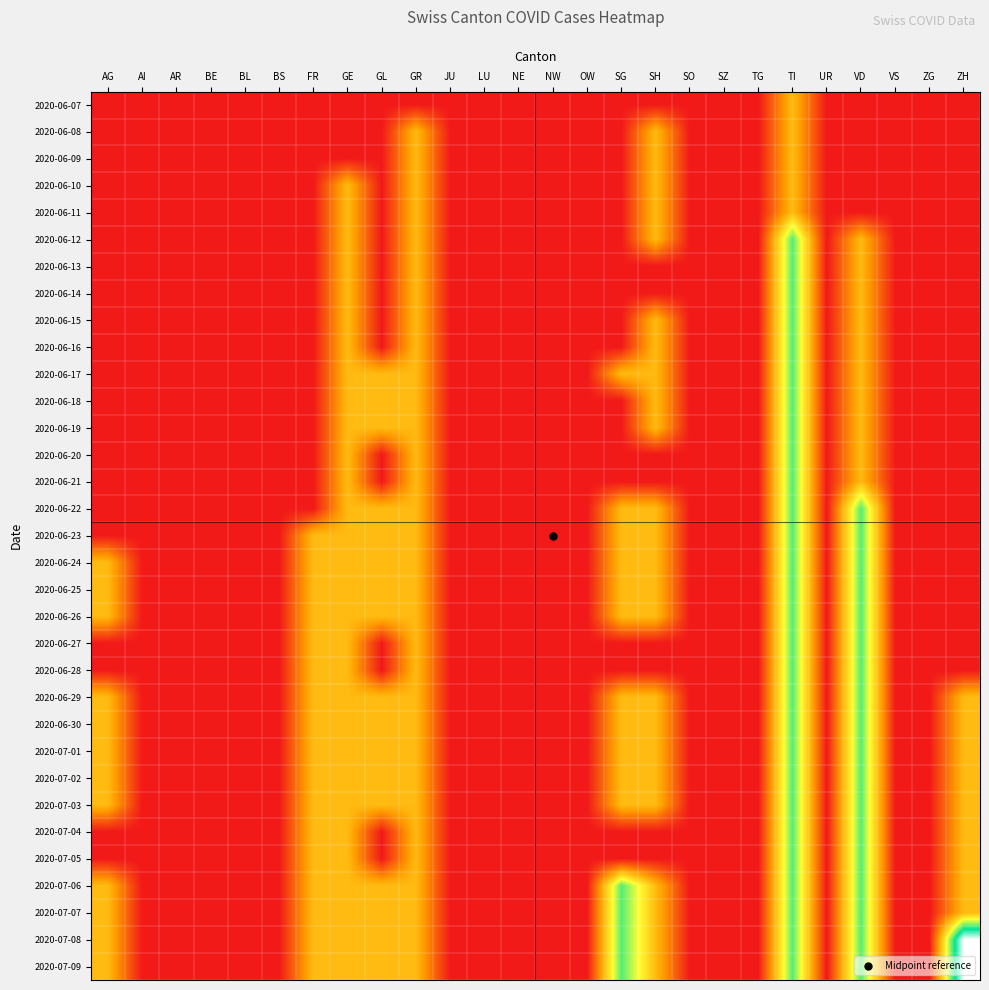

Between NE and UR, which series saw the biggest shift?

2020-06-07